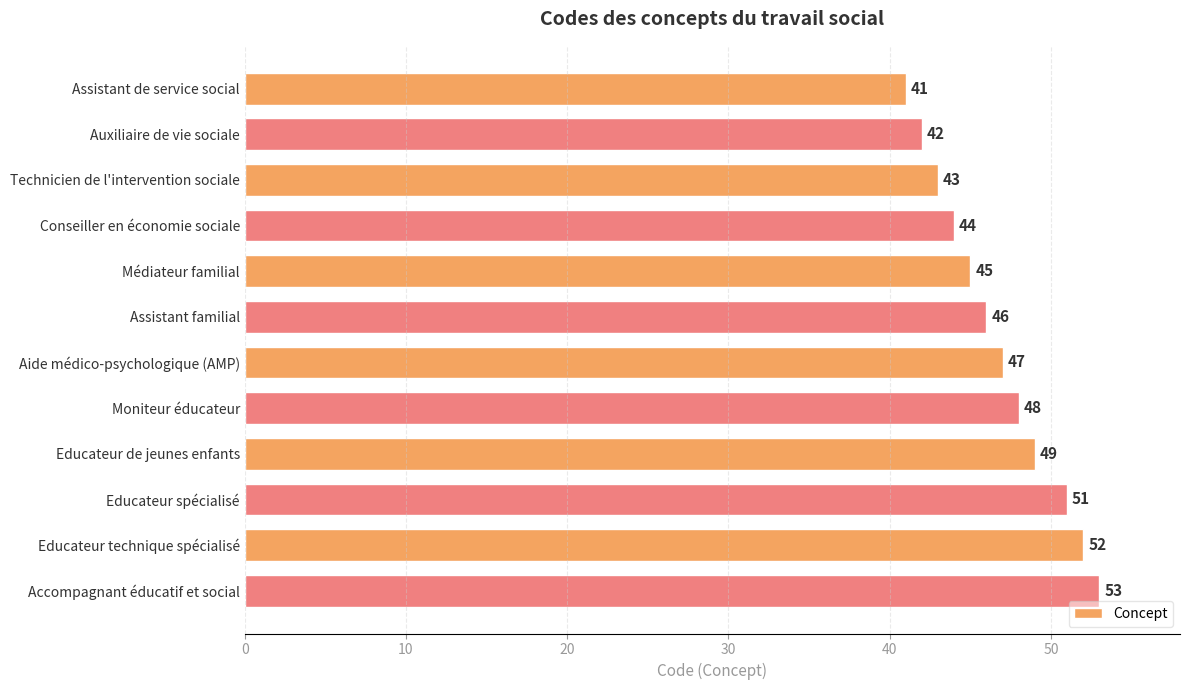

The value at Conseiller en économie sociale is 44. True or false?

True